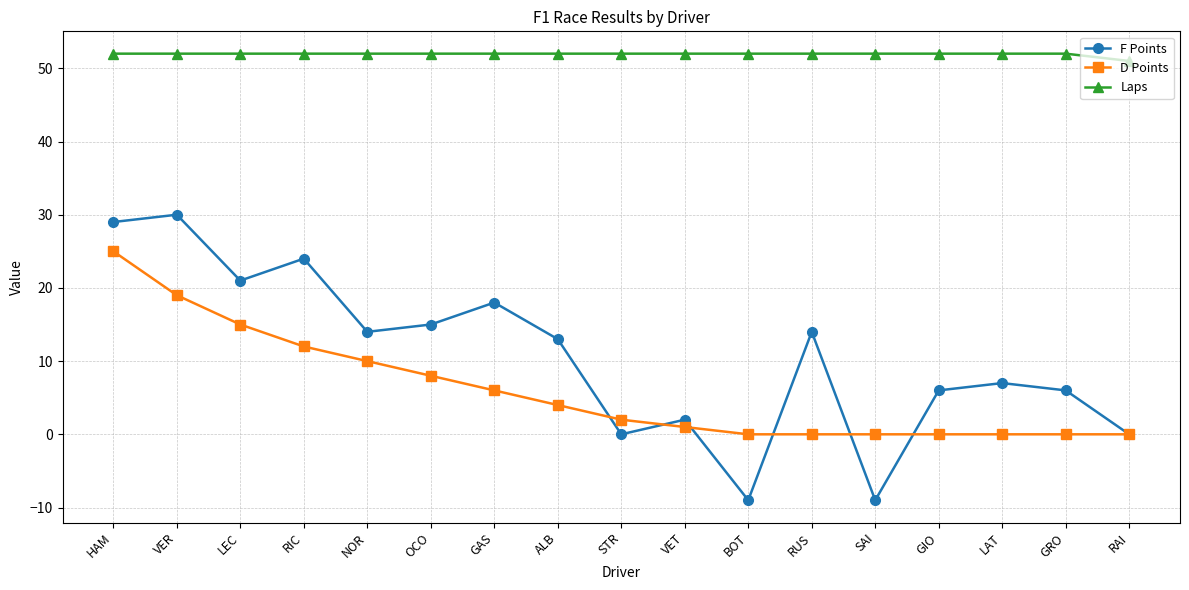

True or false: D Points has a value of 19 at RIC.

False